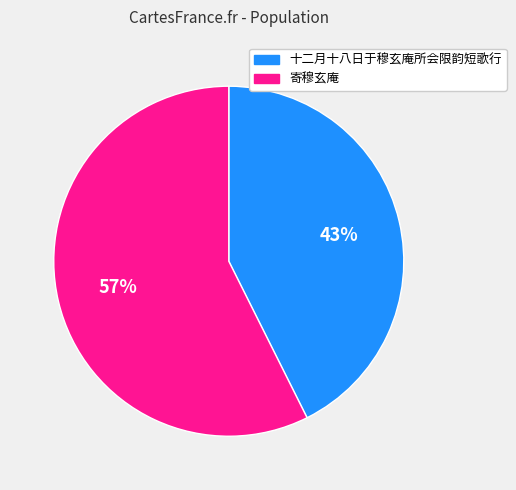

Combined, do 寄穆玄庵 and 十二月十八日于穆玄庵所会限韵短歌行 account for over 50%?

Yes